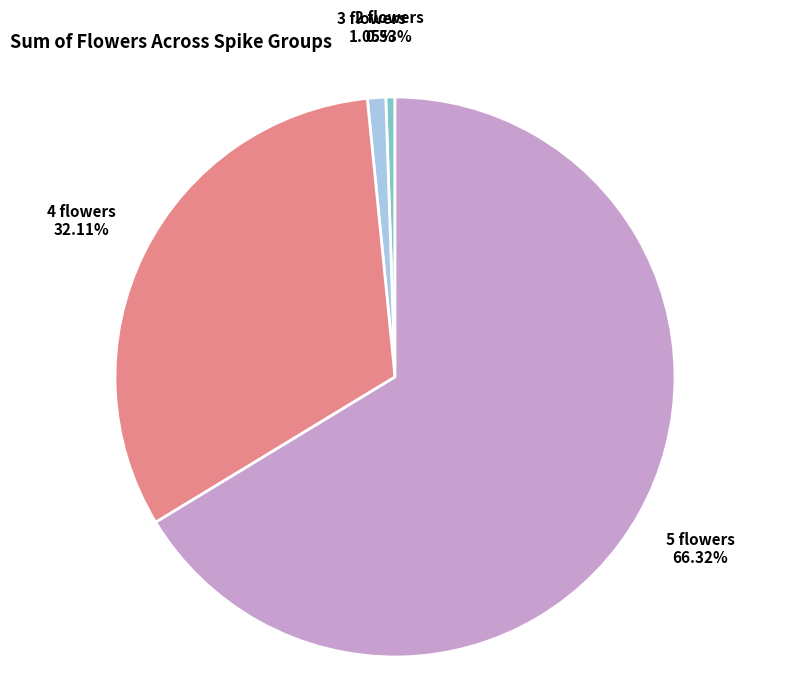

To the nearest percent, what is the average slice percentage?

25%